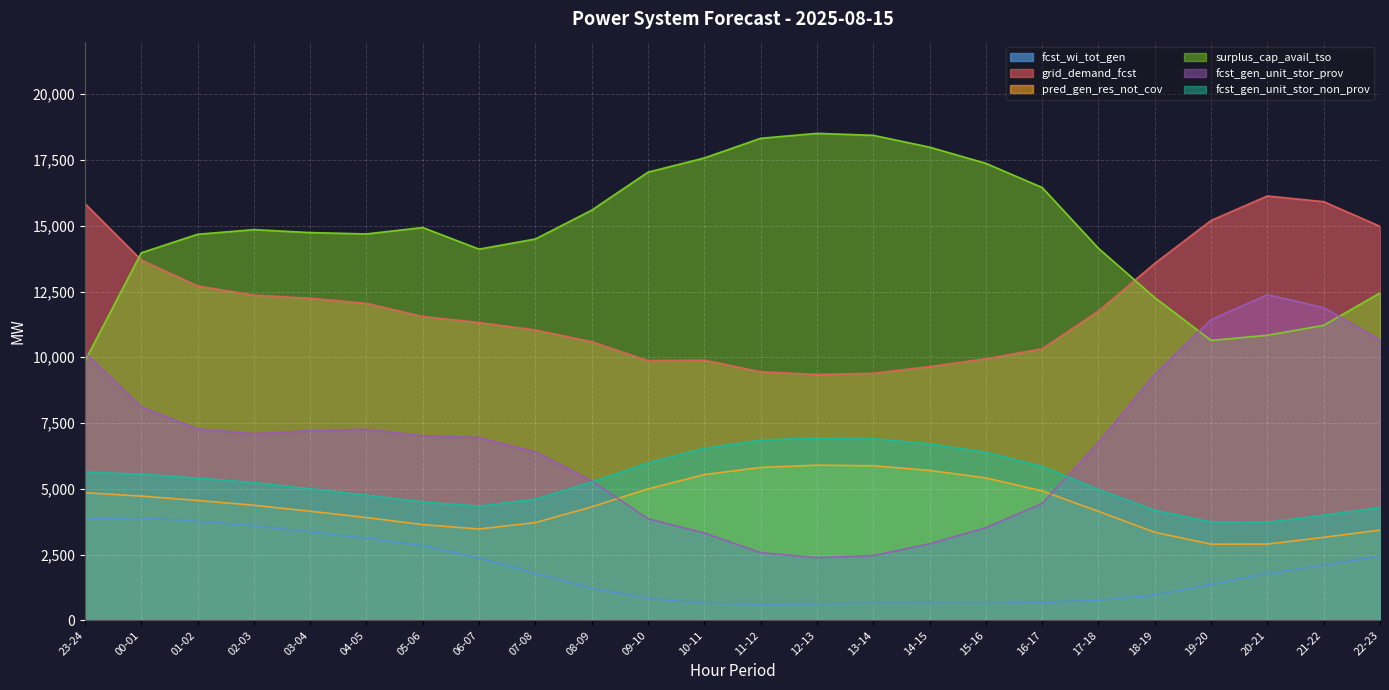

How many lines are shown in the chart?

6